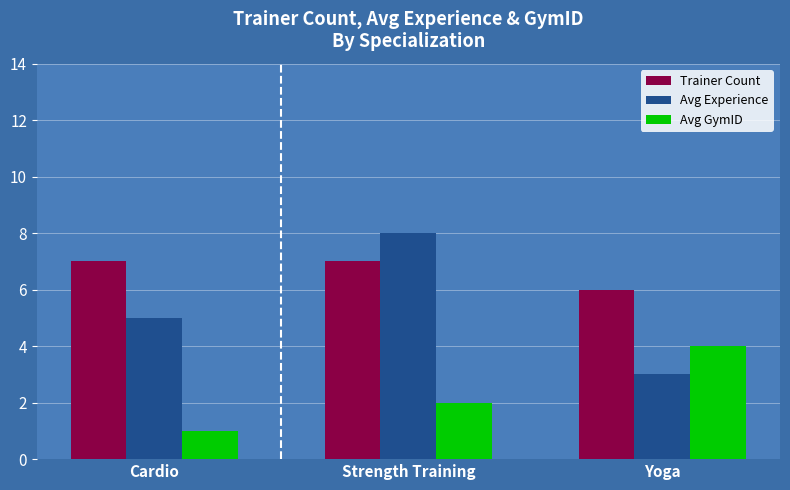

Reading left to right, what are all the values shown in this chart?

Trainer Count: Cardio=7	Strength Training=7	Yoga=6
Avg Experience: Cardio=5	Strength Training=8	Yoga=3
Avg GymID: Cardio=1	Strength Training=2	Yoga=4